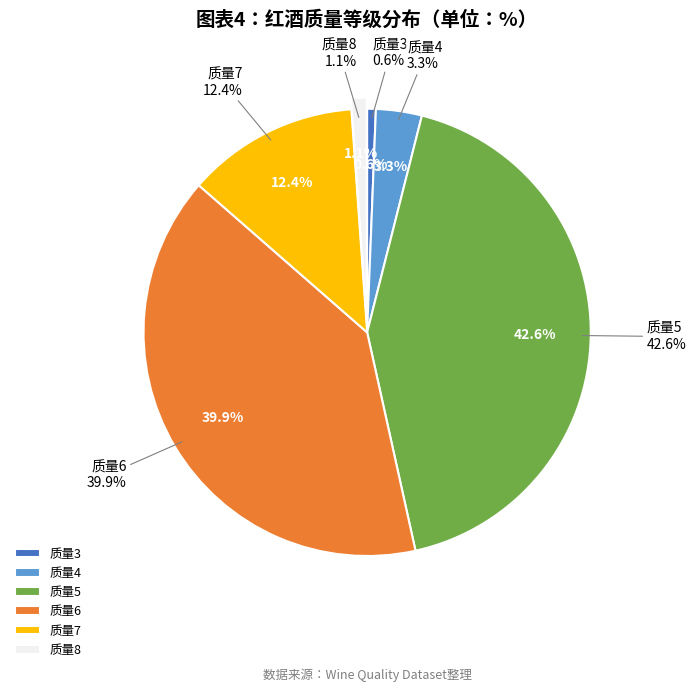

What percentage is NOT represented by 8?

98.9%